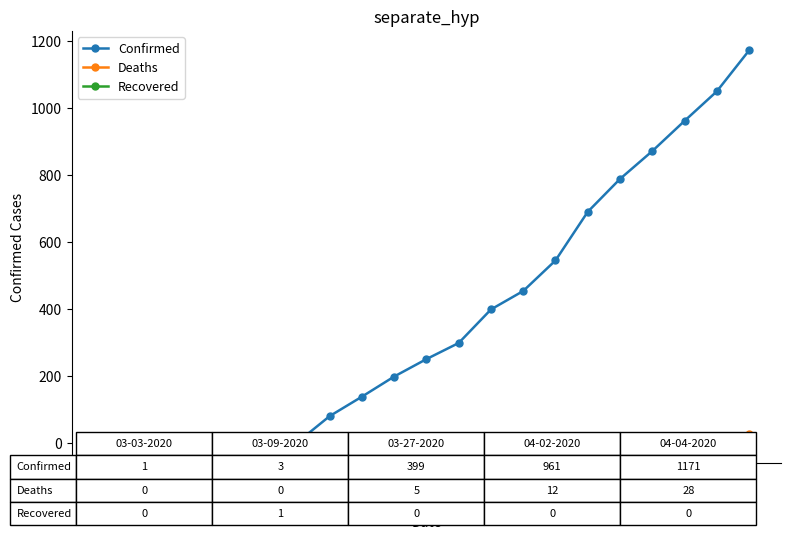

What is the value of the Confirmed point at the 12th from the left?

299